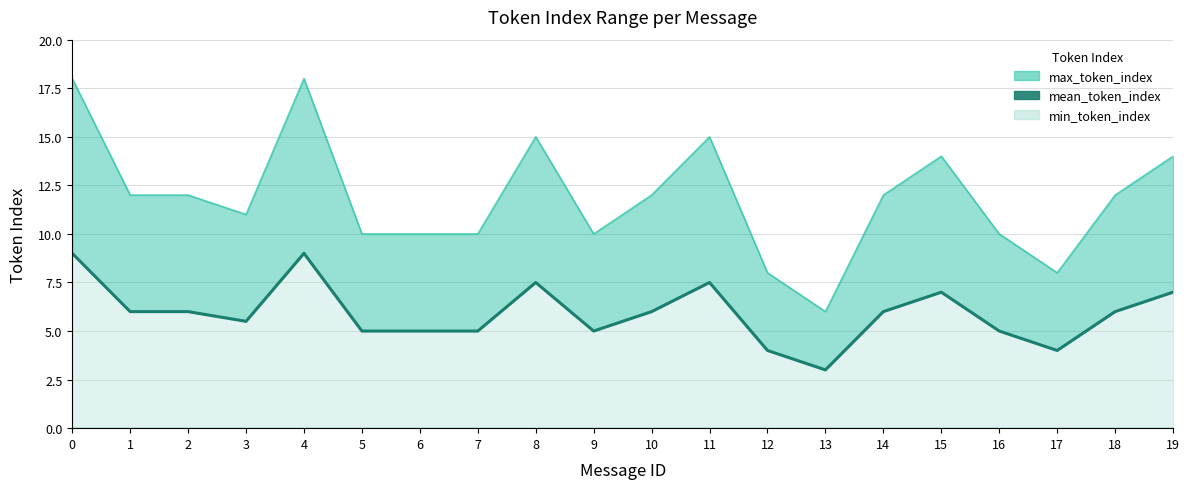

The chart shows a value of 12.4 at 15. True or false?

False